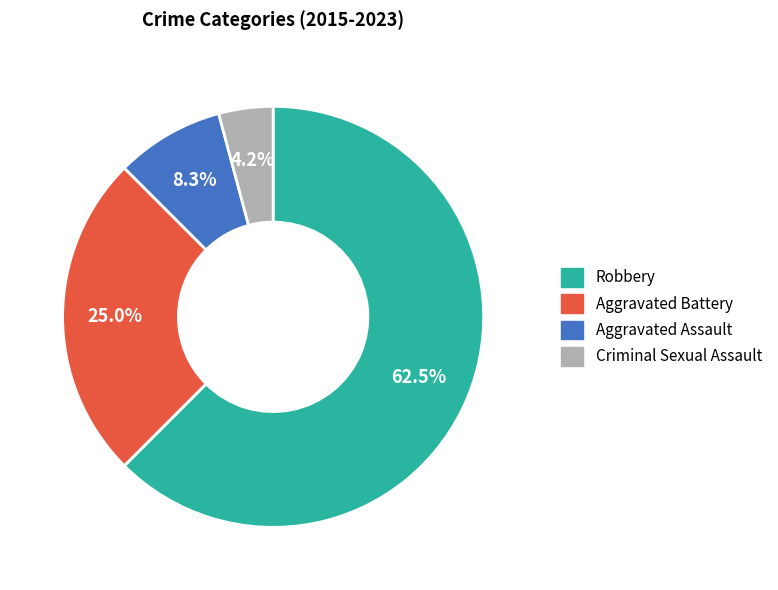

Combined, what portion of the pie is Robbery and Criminal Sexual Assault?

66.7%